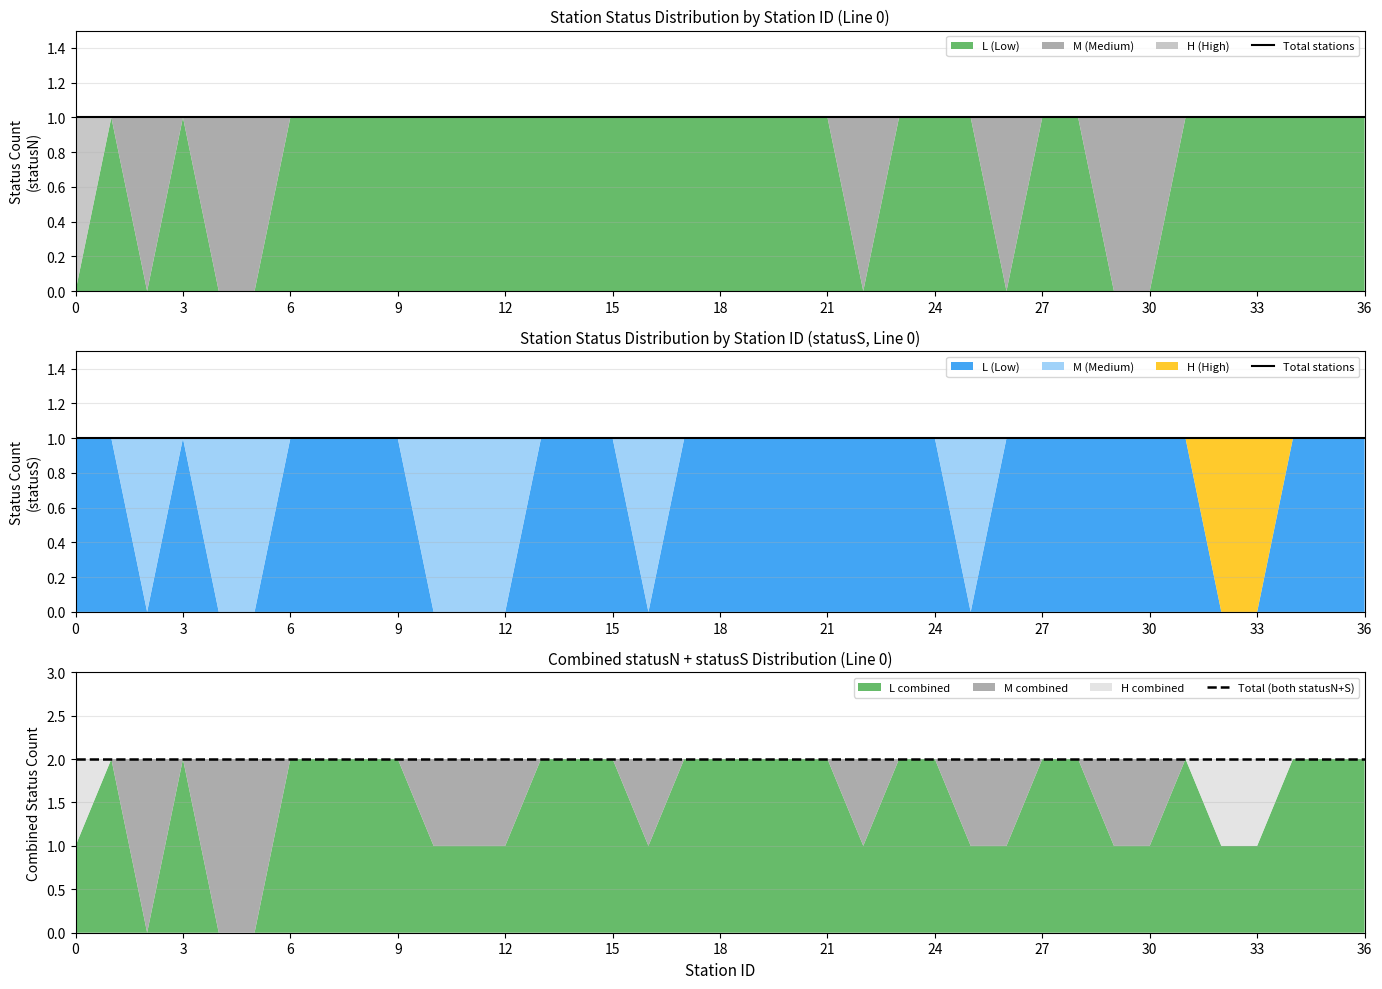

What is the lowest value of the Total (both statusN+S) series?

2